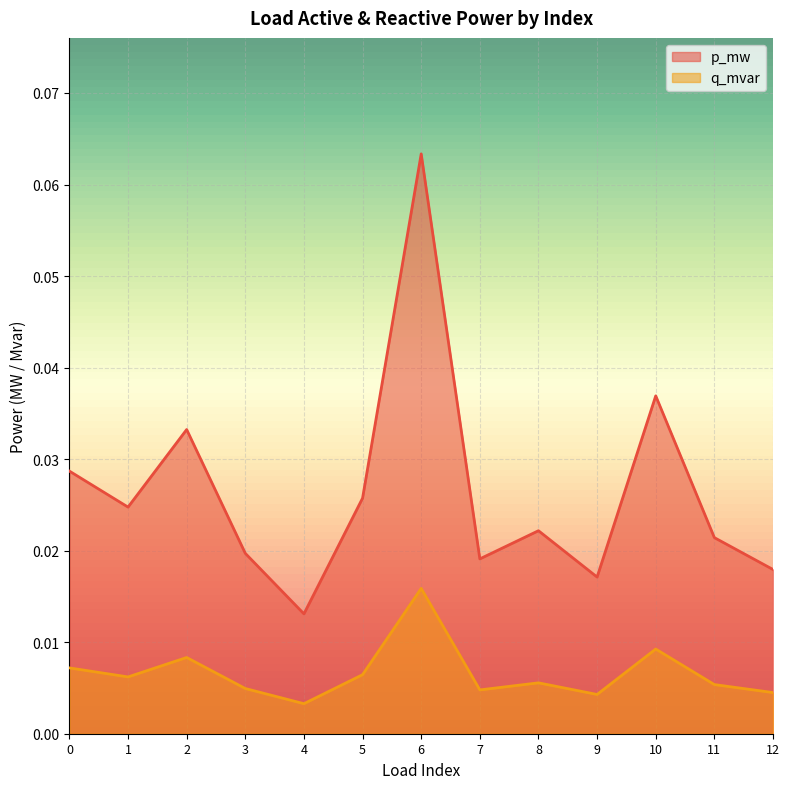

Is the value of p_mw at 1 greater than the value of q_mvar at 12?

Yes